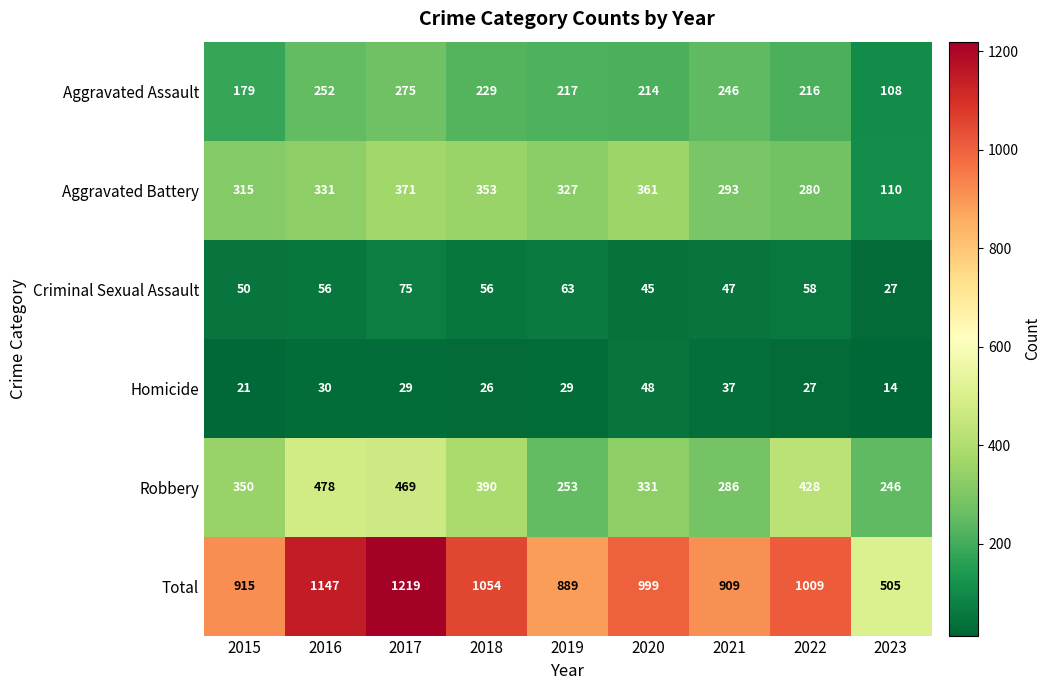

What is the difference between the highest and lowest values at 2016?

1117